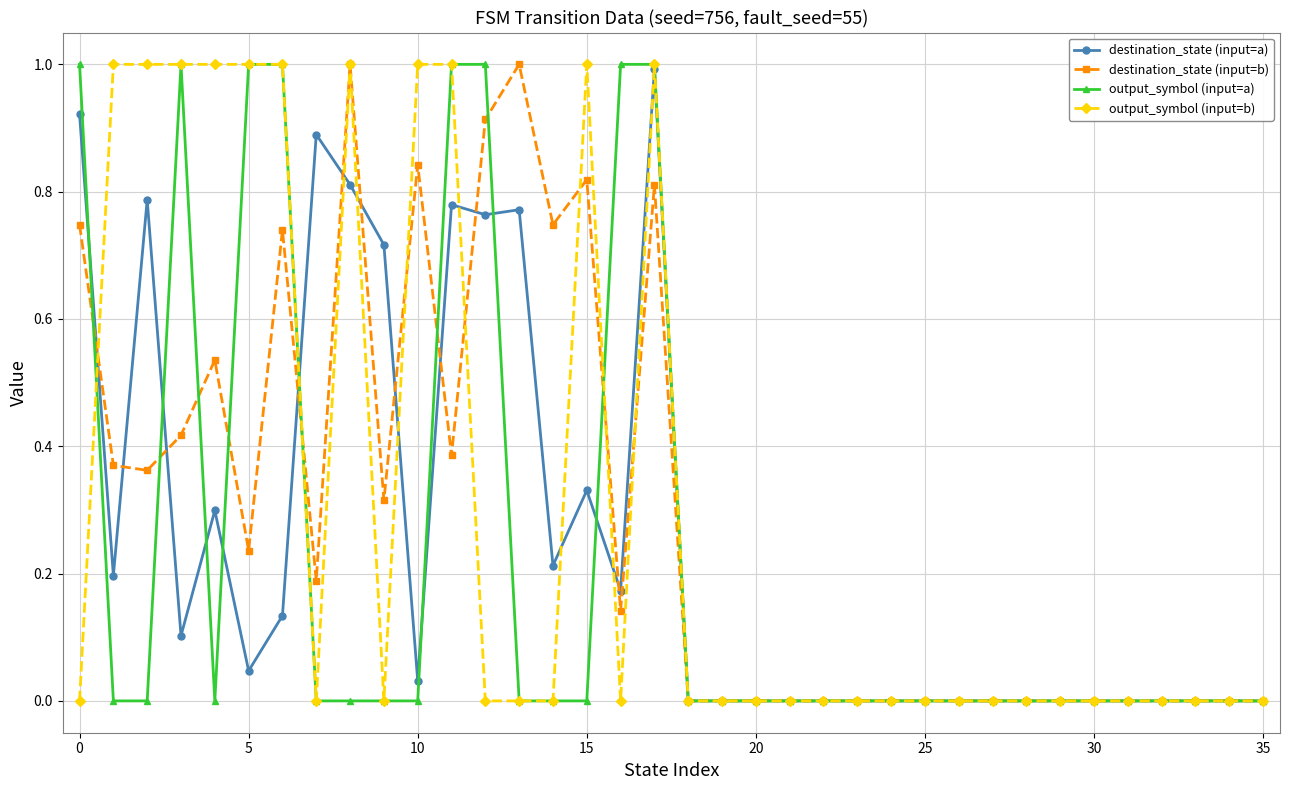

How many lines are shown in the chart?

4